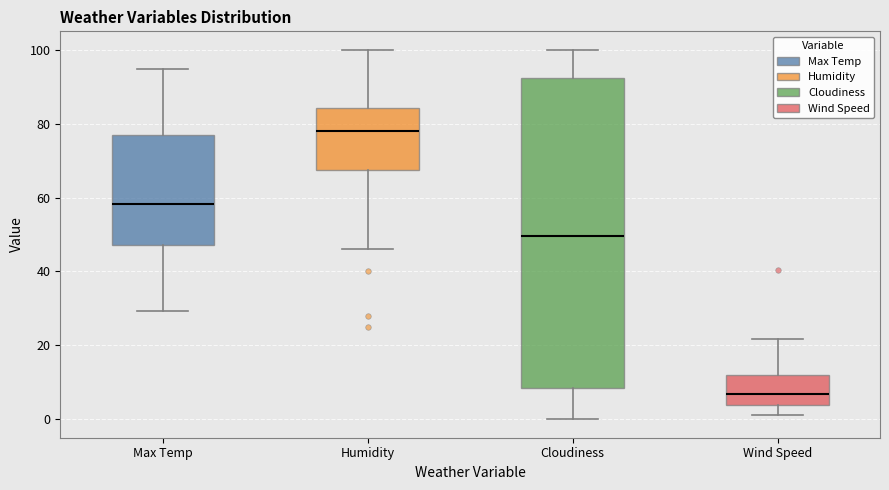

Reading left to right, transcribe this box plot: for each box, give where its median line is, the range the box spans, and where its two whiskers end, as read against the y-axis. The values are not printed on the chart, so give them approximately, as read against the axis.

Max Temp: median 58, box 48 to 76, whiskers 30 to 94
Humidity: median 78, box 68 to 84, whiskers 46 to 100
Cloudiness: median 50, box 8 to 92, whiskers 0 to 100
Wind Speed: median 6, box 4 to 12, whiskers 2 to 22